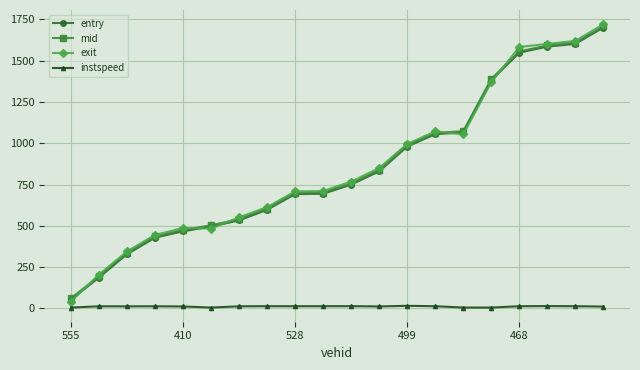

What is the value of the mid point at the 3rd from the left?

335.6